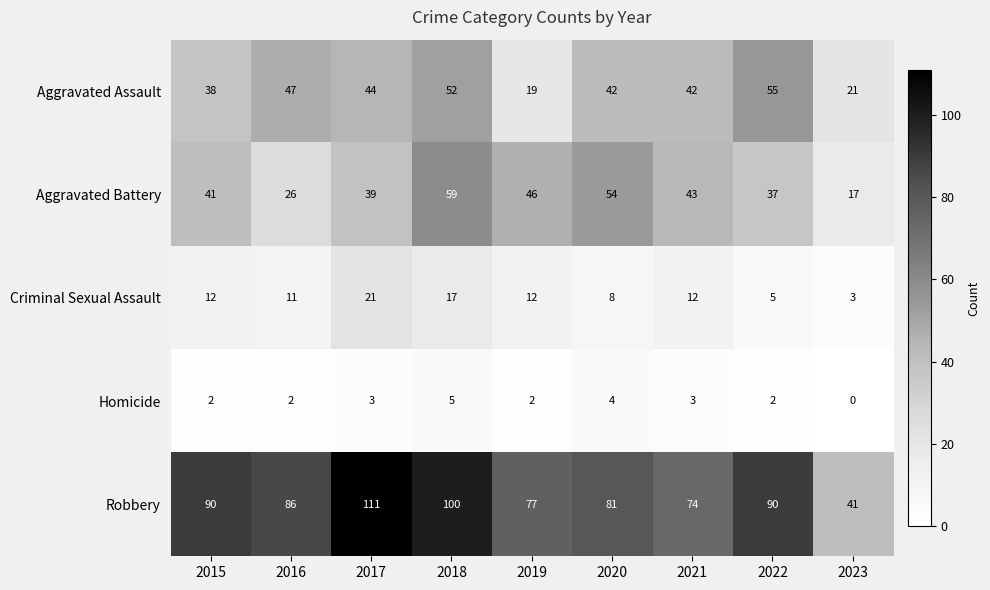

Count the Homicide values in the range 2 to 3.

6